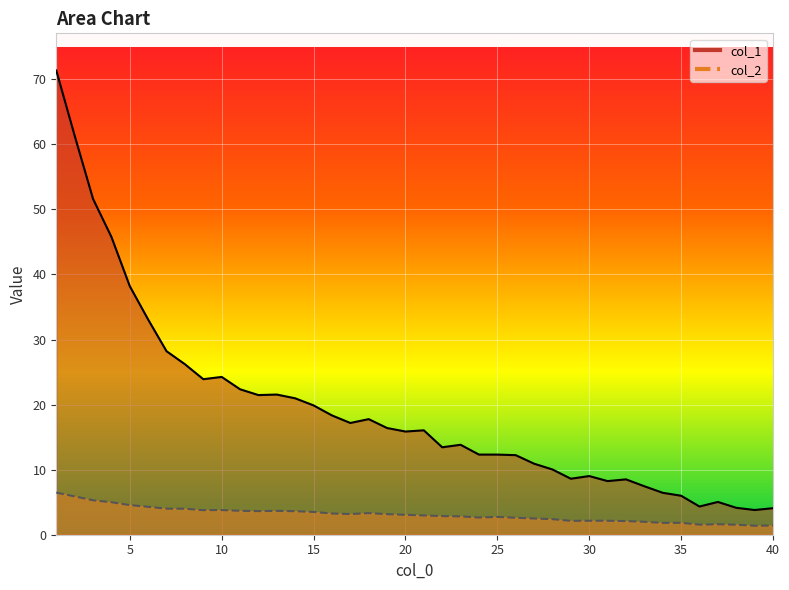

The col_2 series shows 4.6 at 16. True or false?

False